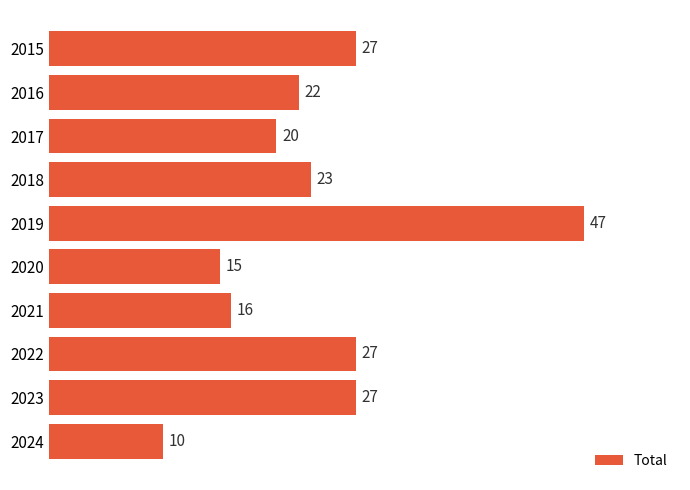

How many values are below 23?

5